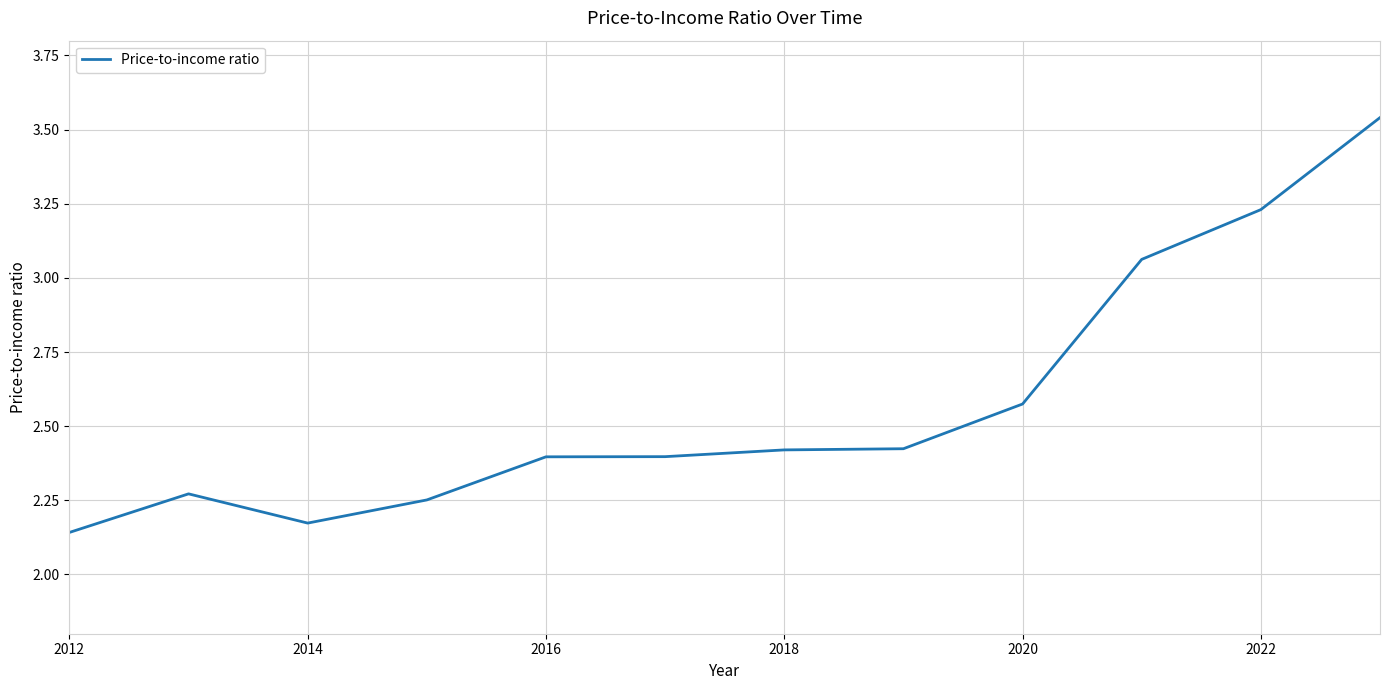

How many distinct data groups are displayed?

1